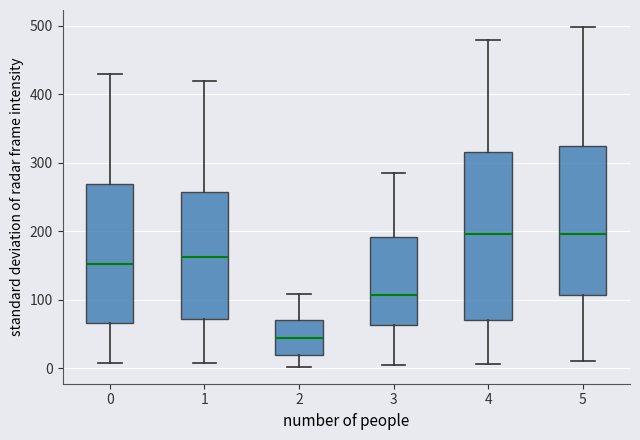

Reading left to right, read every box against the y-axis: the position of its median line, the range the box covers, and the ends of its whiskers. The values are not printed on the chart, so give them approximately, as read against the axis.

0: median 150, box 70 to 270, whiskers 10 to 430
1: median 160, box 70 to 260, whiskers 10 to 420
2: median 40, box 20 to 70, whiskers 0 to 110
3: median 110, box 60 to 190, whiskers 10 to 290
4: median 200, box 70 to 320, whiskers 10 to 480
5: median 200, box 110 to 320, whiskers 10 to 500